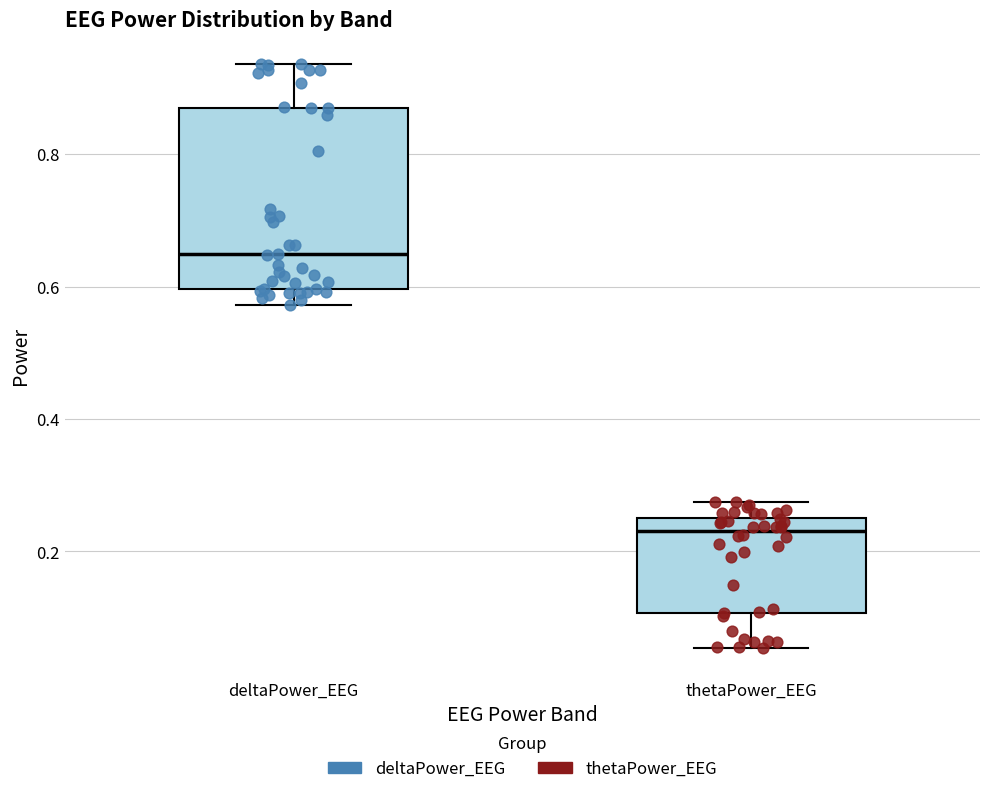

Reading left to right, transcribe this box plot: for each box, give where its median line is, the range the box spans, and where its two whiskers end, as read against the y-axis. The values are not printed on the chart, so give them approximately, as read against the axis.

deltaPower_EEG: median 0.64, box 0.60 to 0.86, whiskers 0.58 to 0.94
thetaPower_EEG: median 0.24, box 0.10 to 0.26, whiskers 0.06 to 0.28